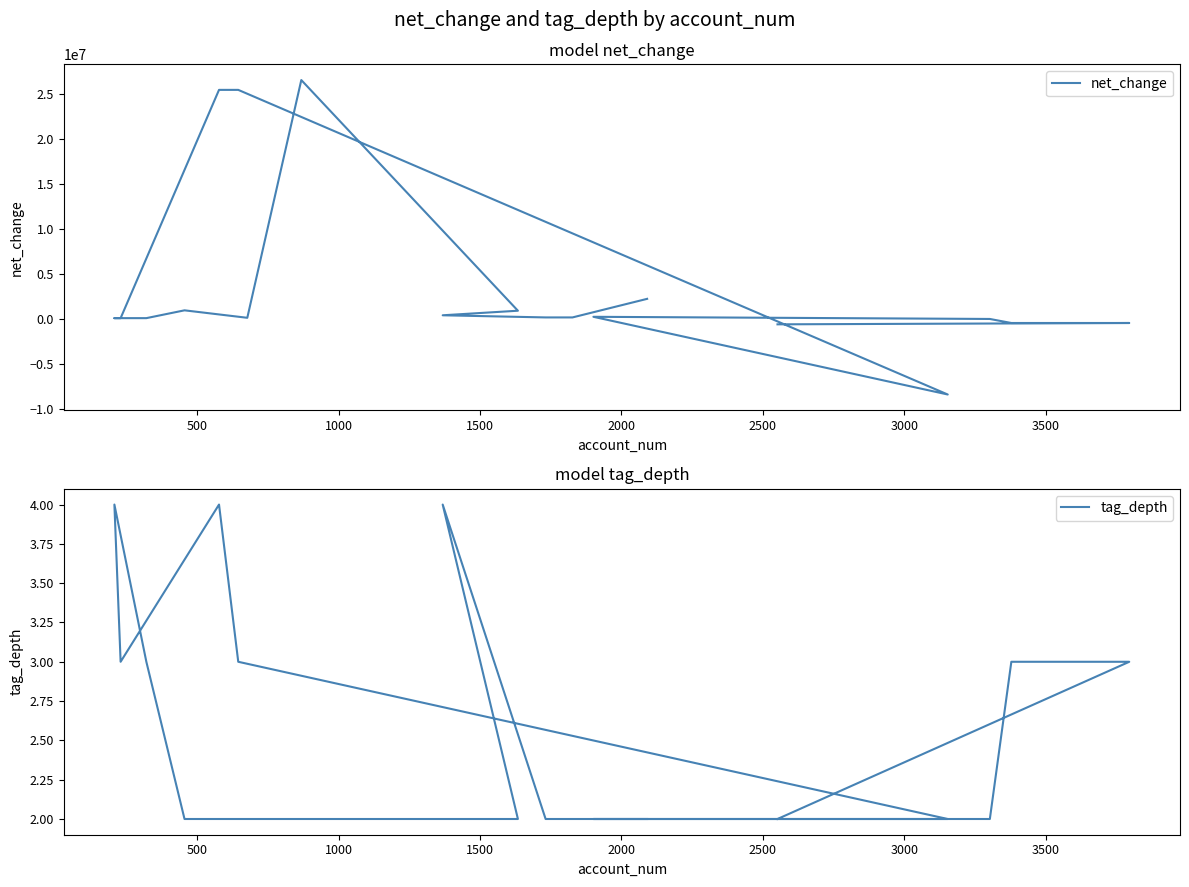

What is the difference between the highest and lowest values at 3000?

25455764